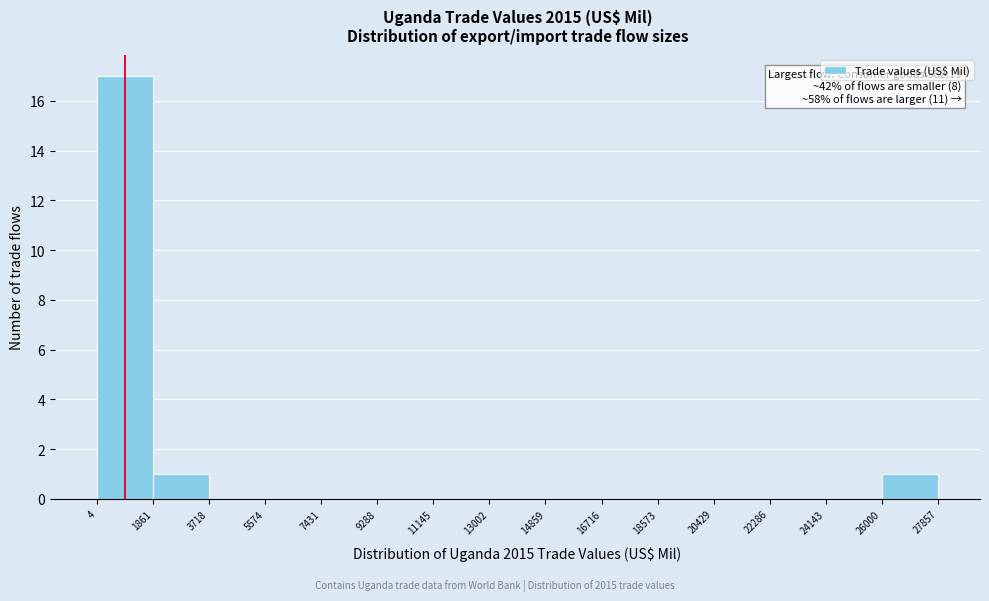

Which range on the x-axis has the tallest bar?

4 to 1861